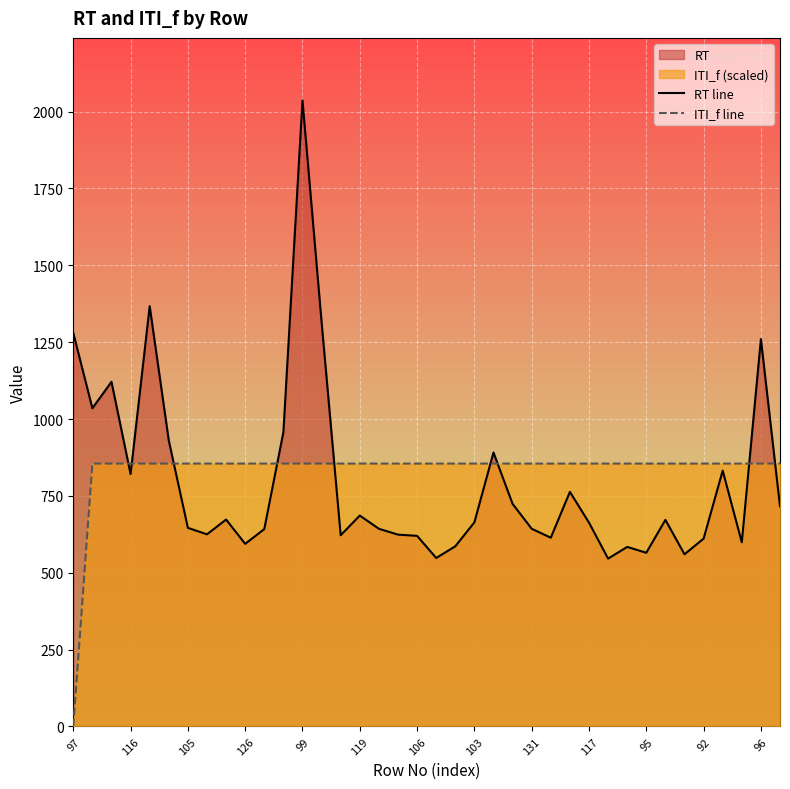

Is the value of ITI_f line at 13 greater than the value of RT line at 35?

Yes